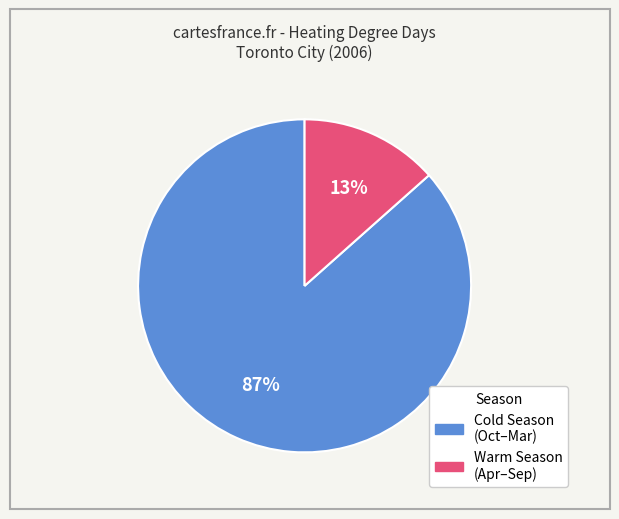

To the nearest percent, what is the average slice percentage?

50%